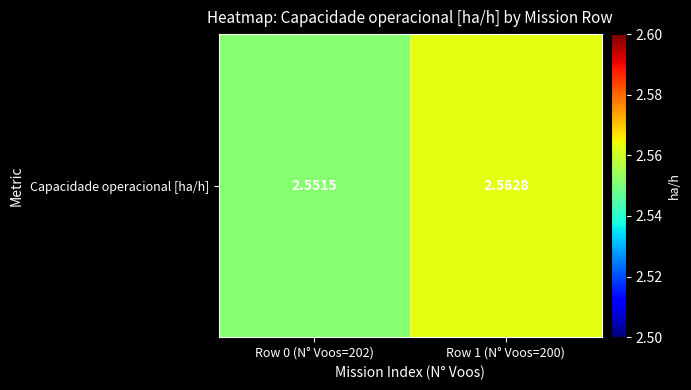

Reading left to right, transcribe all the data shown in this chart.

Row 0 (N° Voos=202)=2.6	Row 1 (N° Voos=200)=2.6